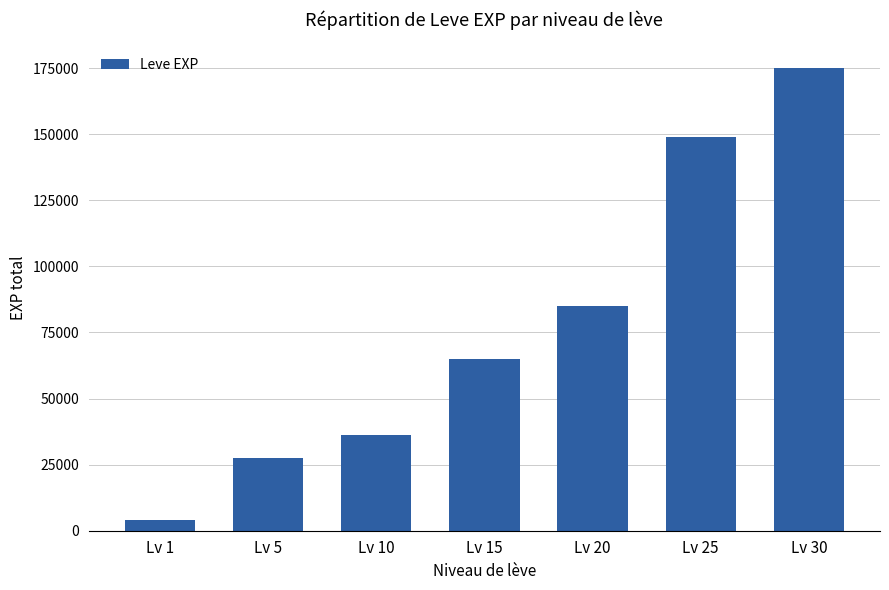

Which has a higher value, Lv 5 or Lv 20?

Lv 20